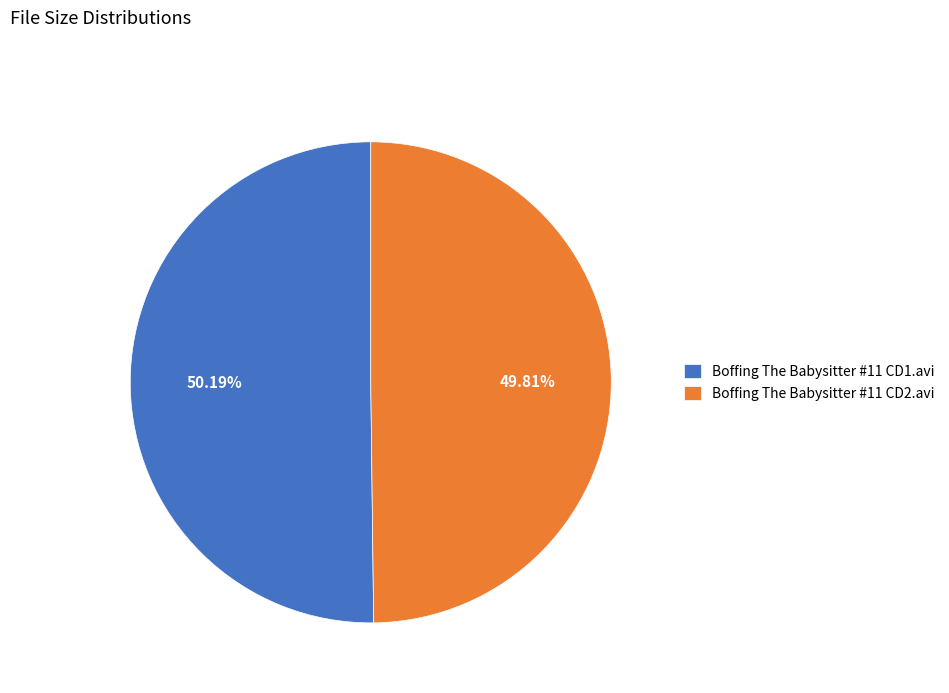

The Boffing The Babysitter #11 CD1.avi slice represents 50% of the pie. True or false?

True